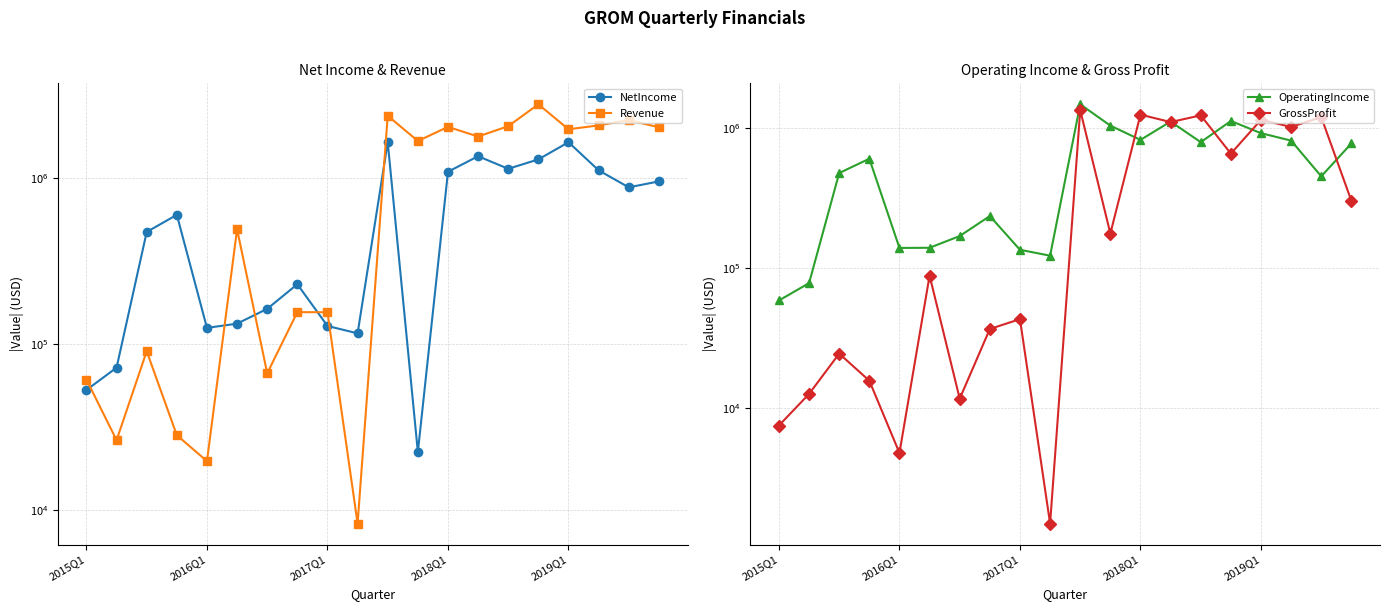

Rank the series by their maximum value, from lowest to highest.

GrossProfit, OperatingIncome, NetIncome, Revenue